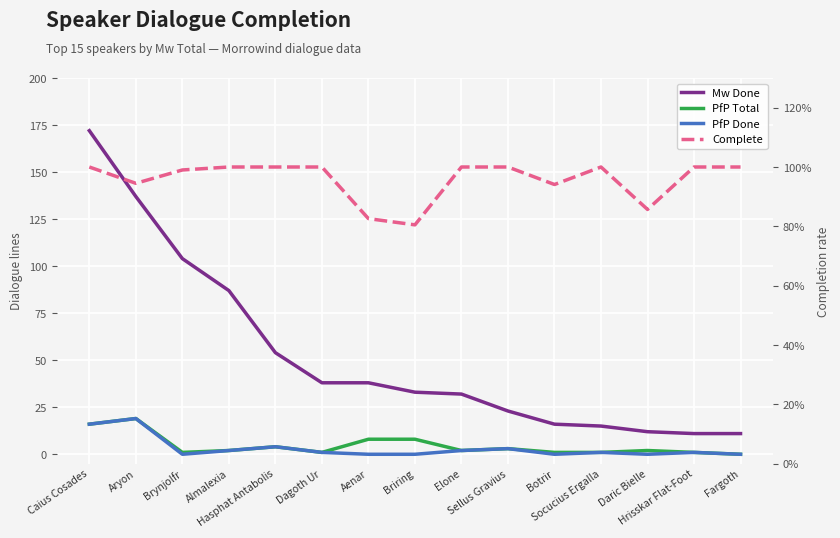

What are all the series names shown in the legend?

Mw Done, PfP Total, PfP Done, Complete